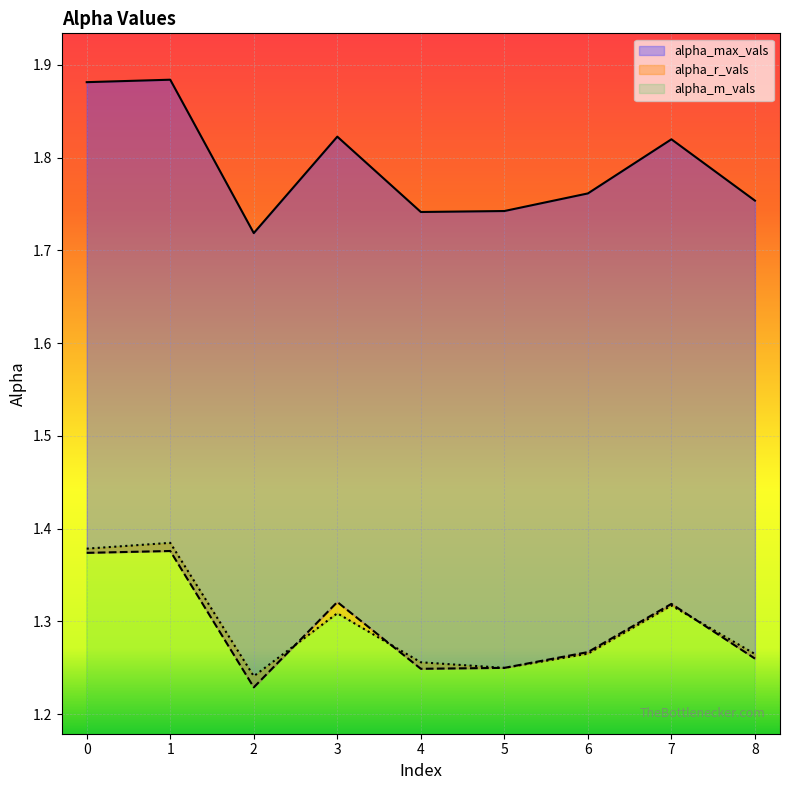

True or false: alpha_m_vals and alpha_max_vals cross at least once.

False